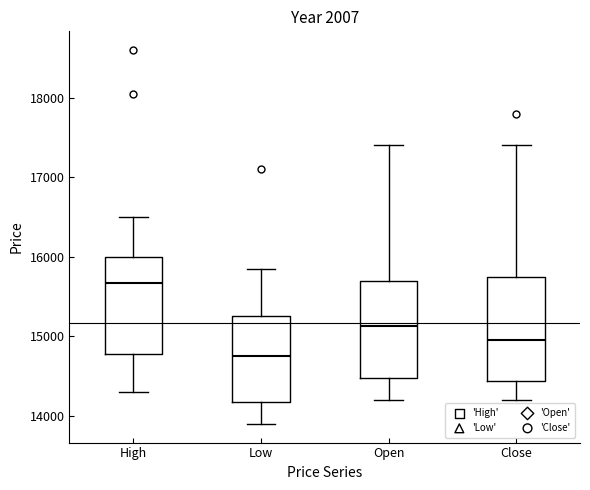

Reading left to right, transcribe this box plot: for each box, give where its median line is, the range the box spans, and where its two whiskers end, as read against the y-axis. The values are not printed on the chart, so give them approximately, as read against the axis.

High: median 15700, box 14800 to 16000, whiskers 14300 to 16500
Low: median 14800, box 14200 to 15300, whiskers 13900 to 15900
Open: median 15100, box 14500 to 15700, whiskers 14200 to 17400
Close: median 15000, box 14400 to 15800, whiskers 14200 to 17400